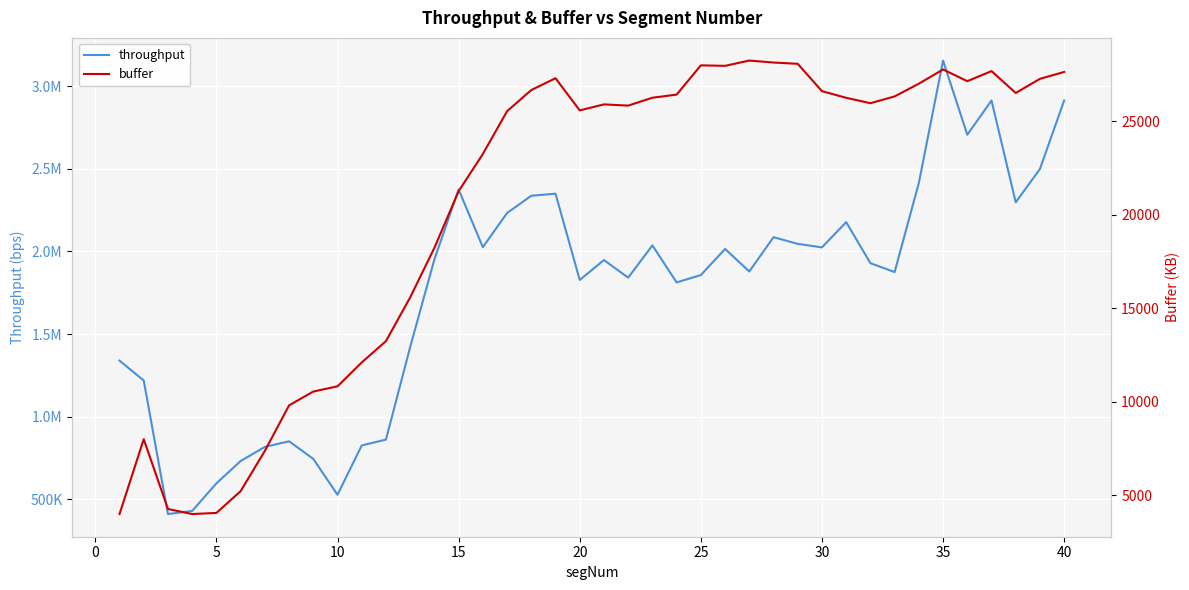

How many data points does each series have?

40